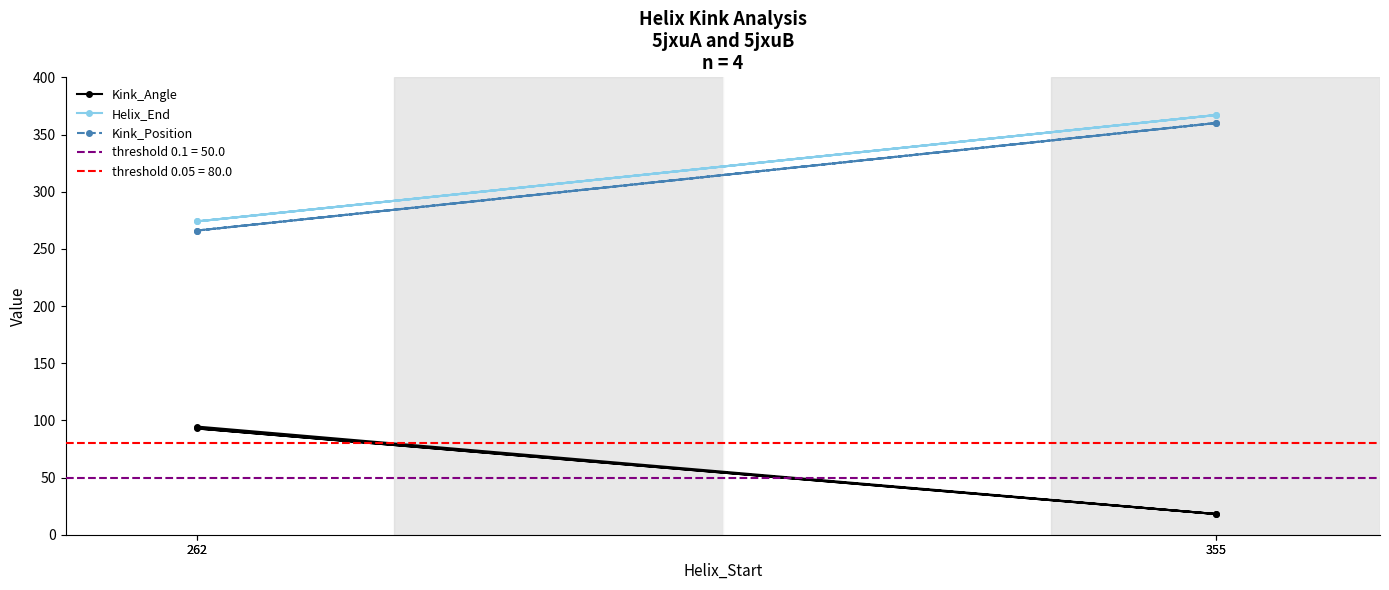

Where is Kink_Angle nearest to the value 56?

262